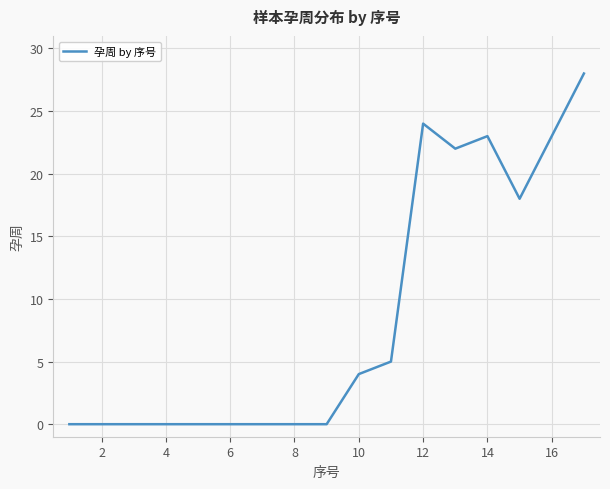

What is the greatest value displayed?

28